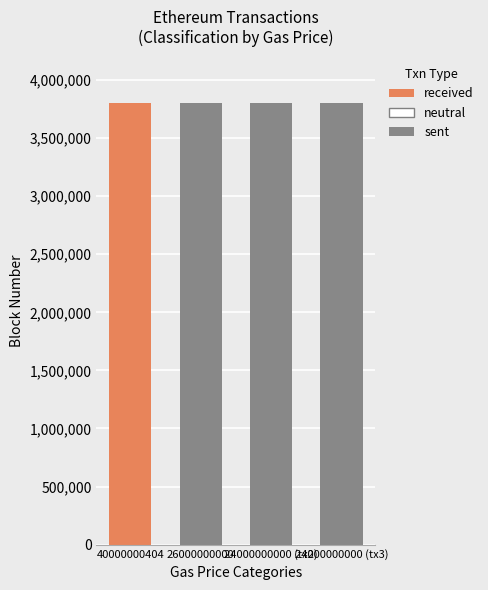

What is the total value across all series at 26000000000?

3799855